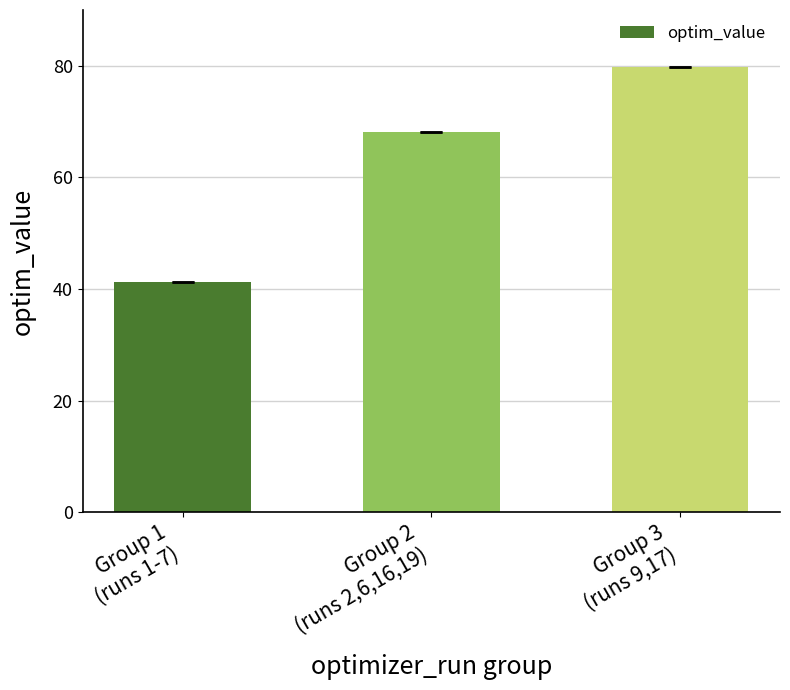

The chart shows a value of 114.5 at Group 3
(runs 9,17). True or false?

False